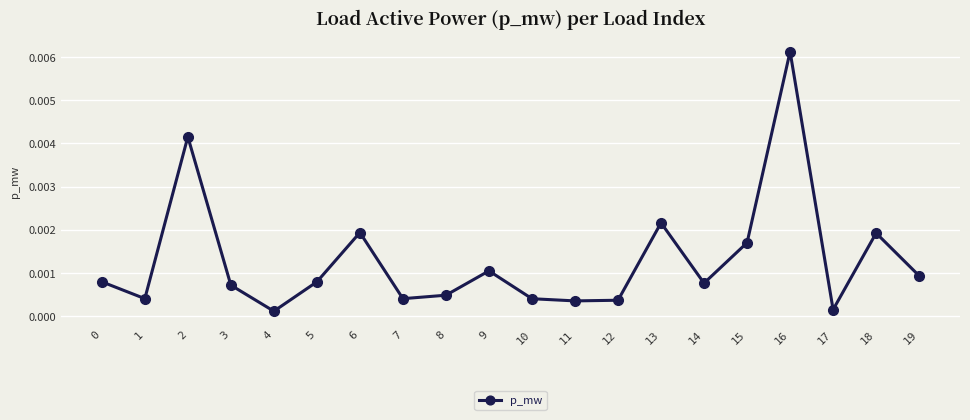

Is this an area chart (filled region under the line)?

No